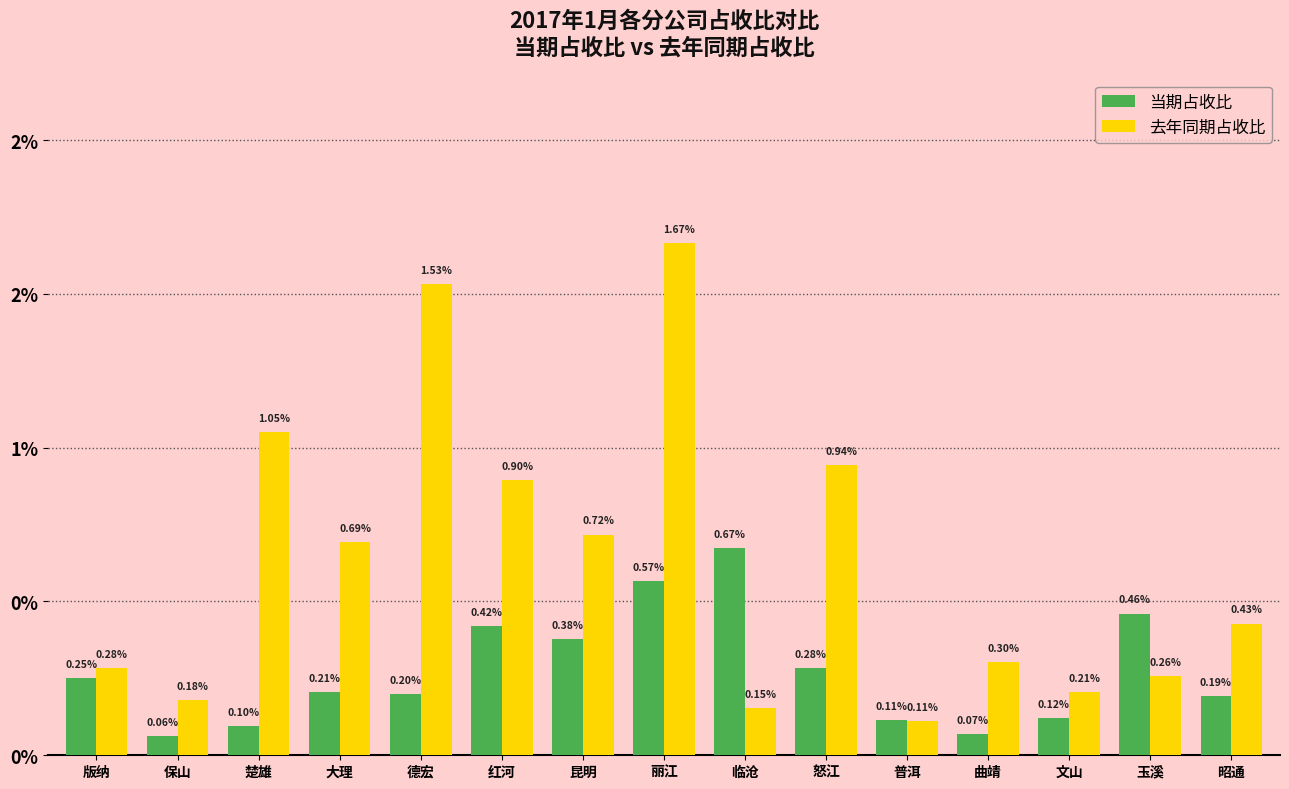

What are all the series names shown in the legend?

当期占收比, 去年同期占收比